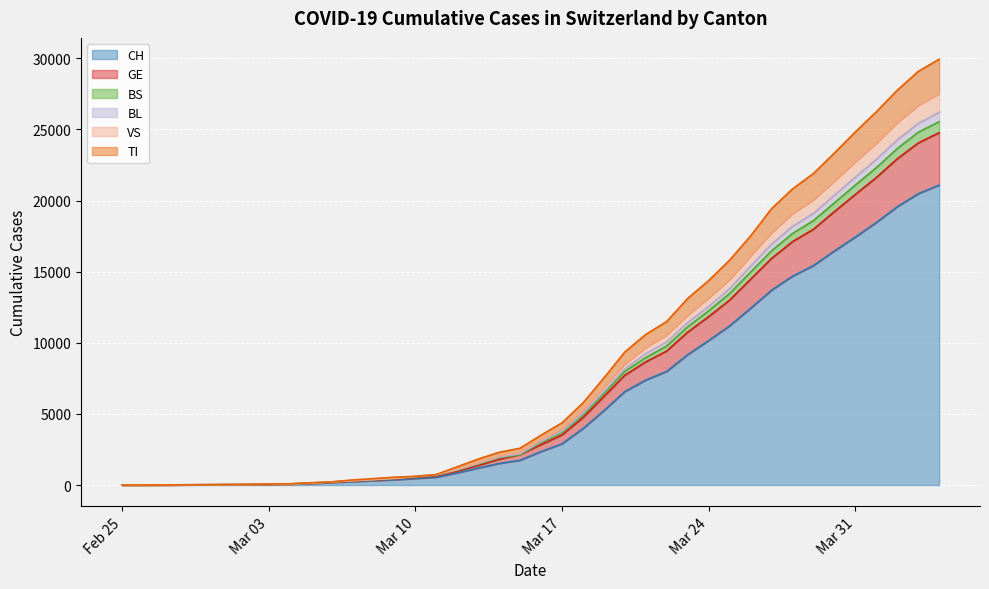

At which category is the sum across all series the highest?

2020-04-04